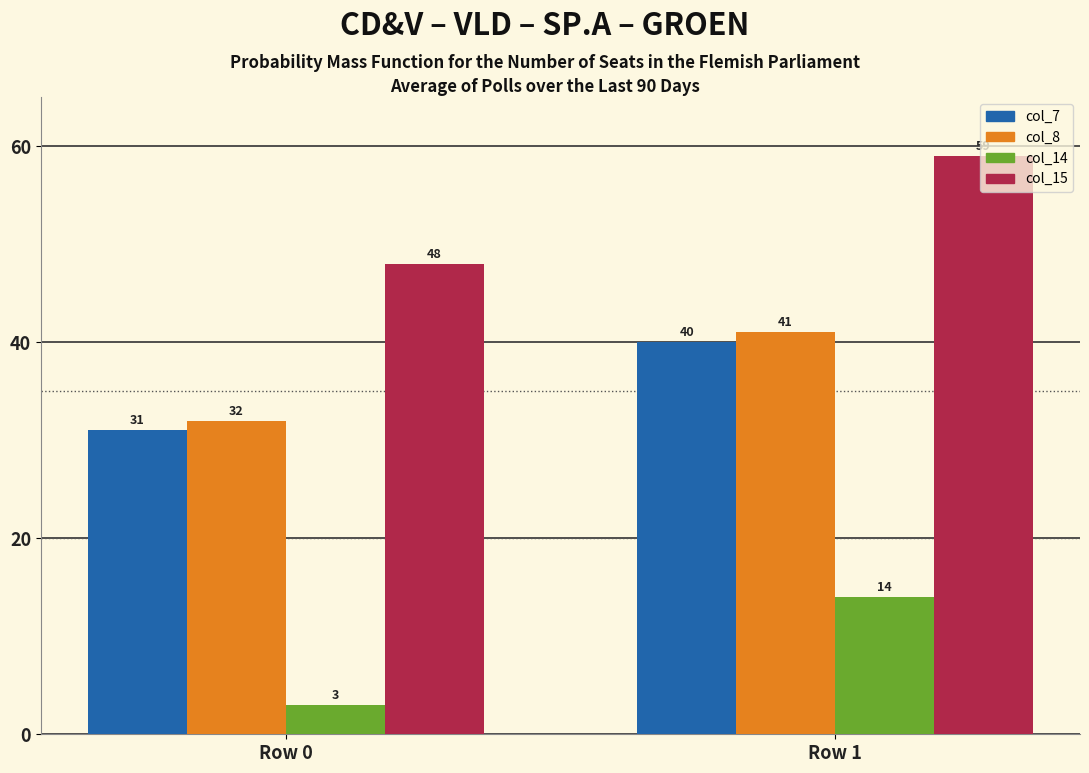

What are all the series names shown in the legend?

col_7, col_8, col_14, col_15